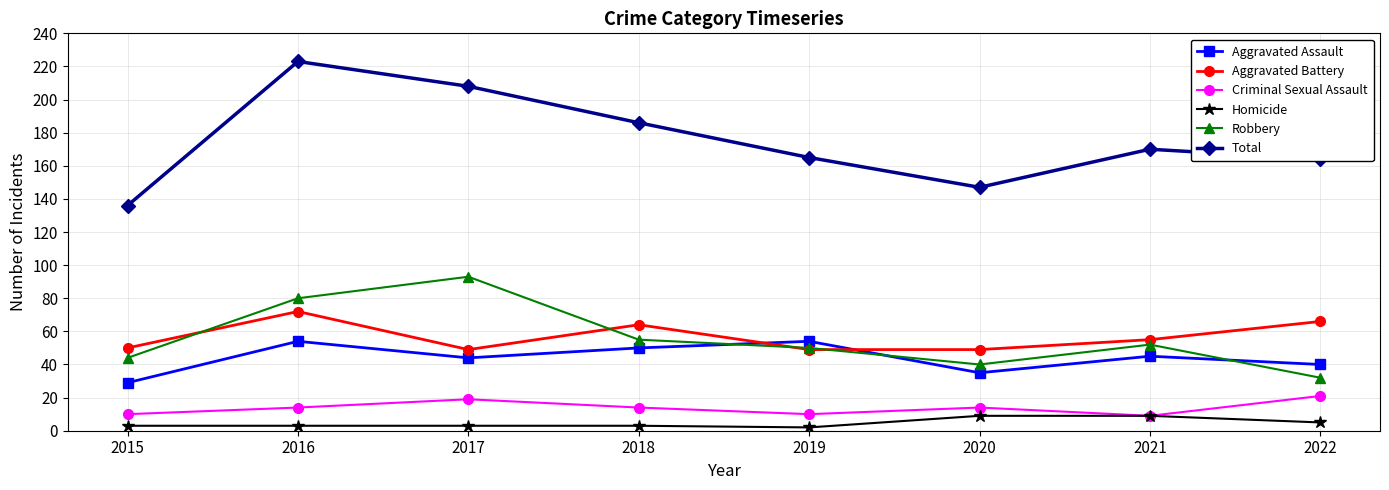

Is it true that Robbery equals 24 at 2015?

False